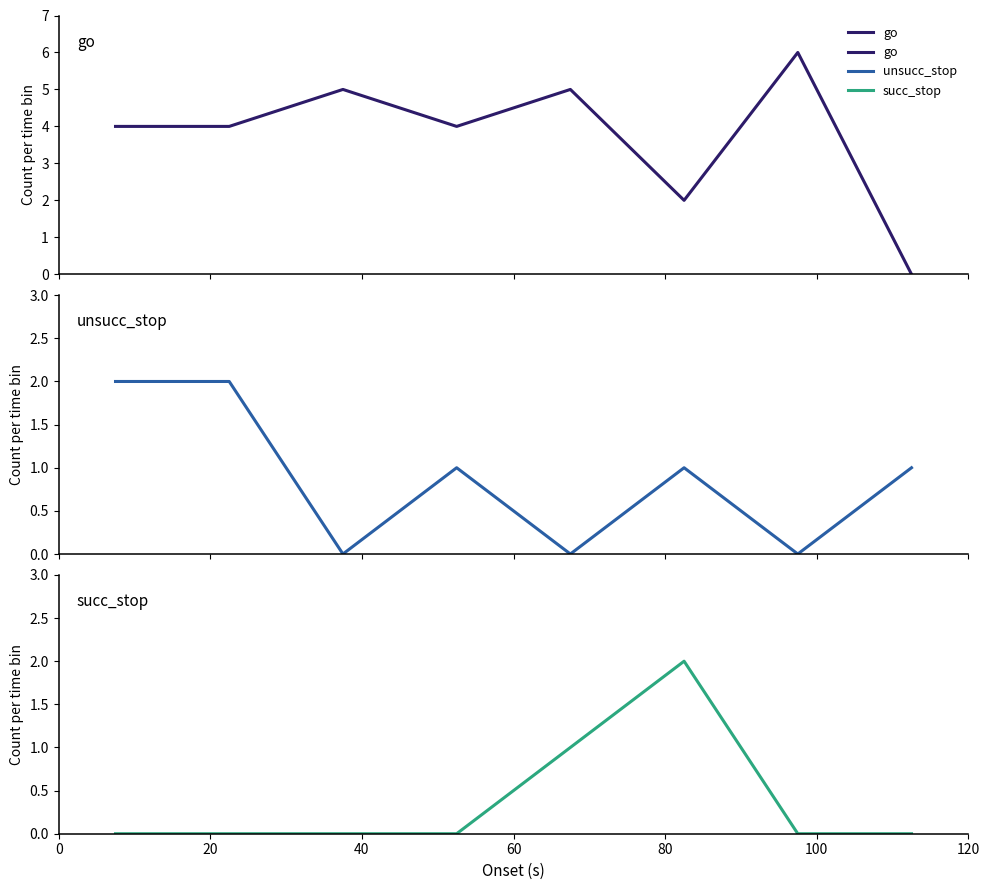

Which series has the widest spread of values?

go